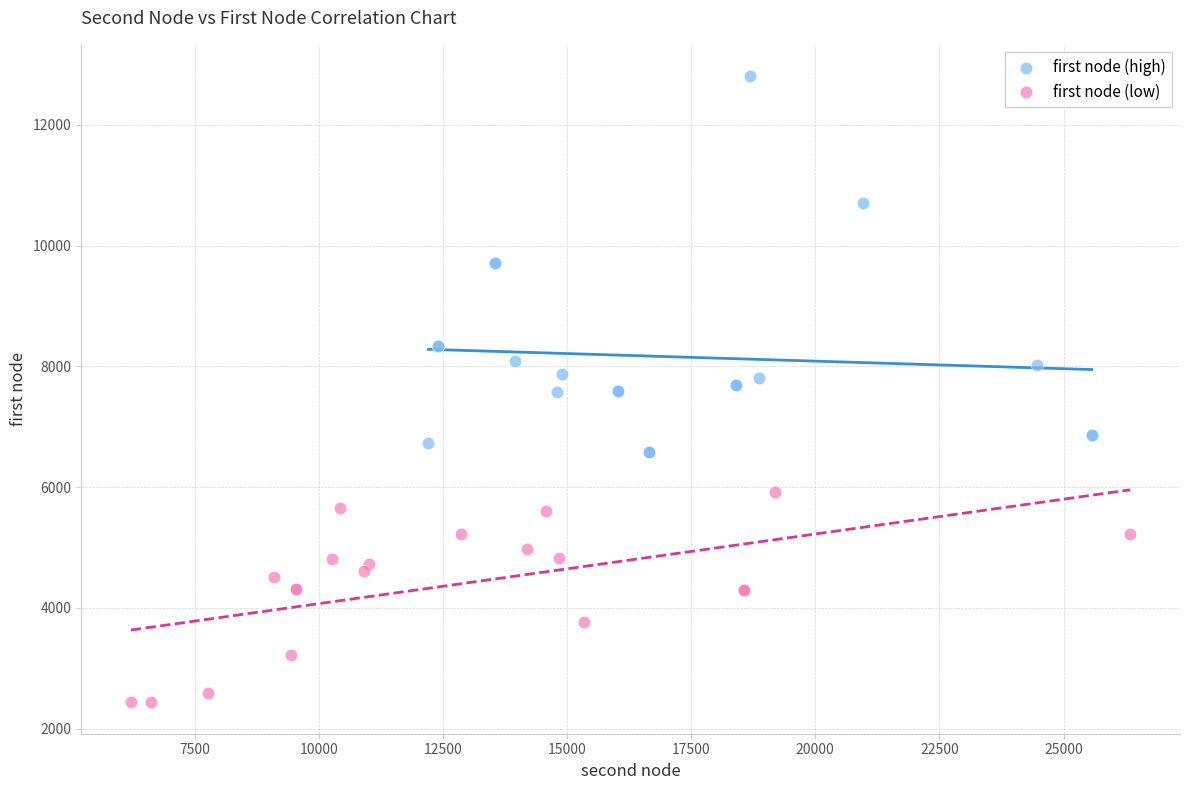

Which series contains the lowest Y value?

first node (low)